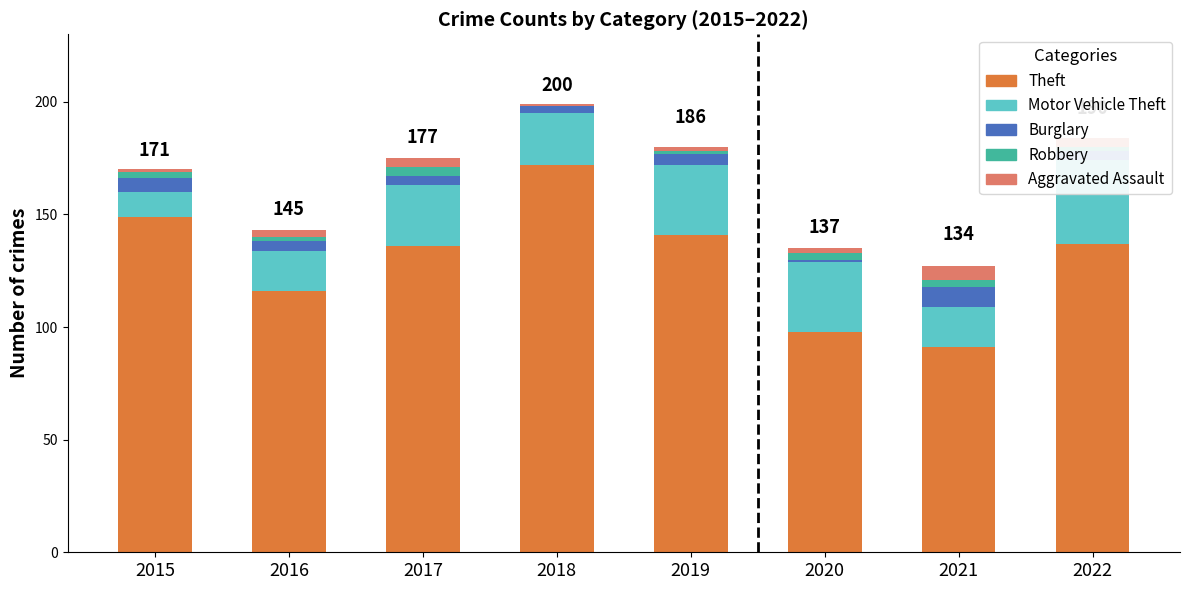

How many distinct data groups are displayed?

5